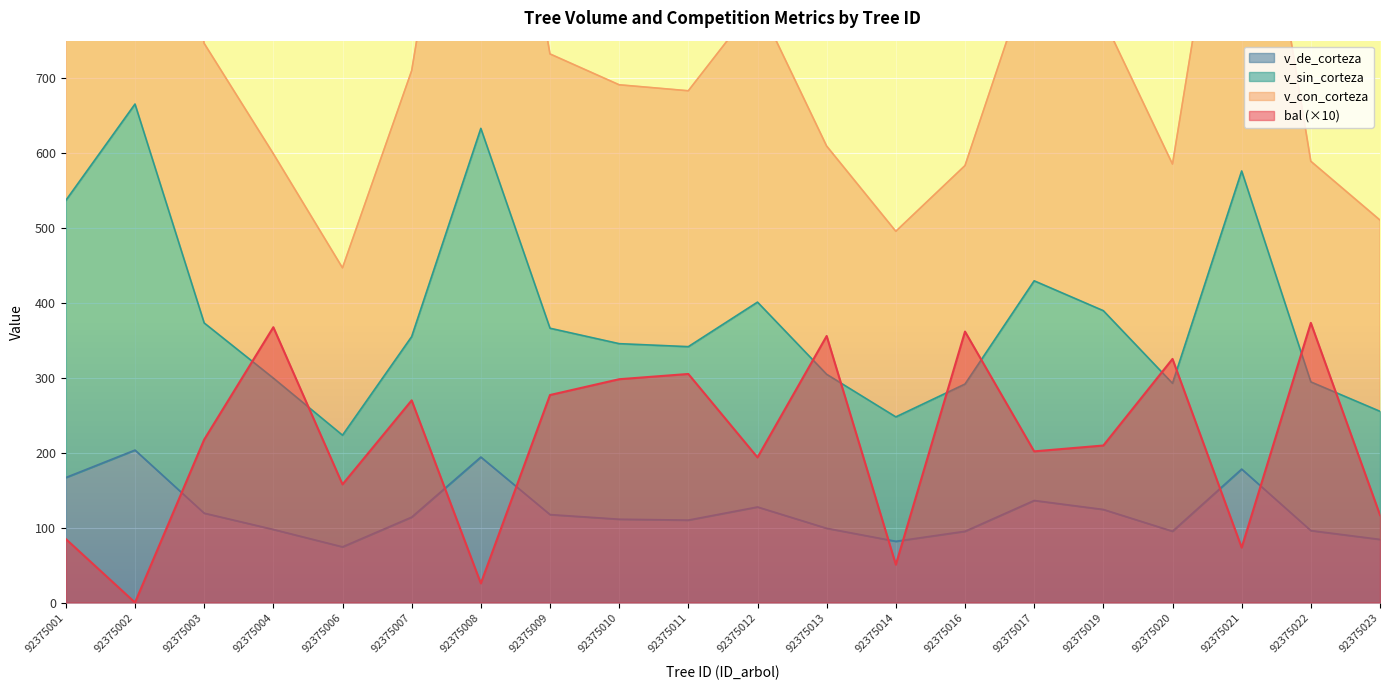

Is the value of bal (×10) at 92375010 greater than the value of v_de_corteza at 92375017?

Yes